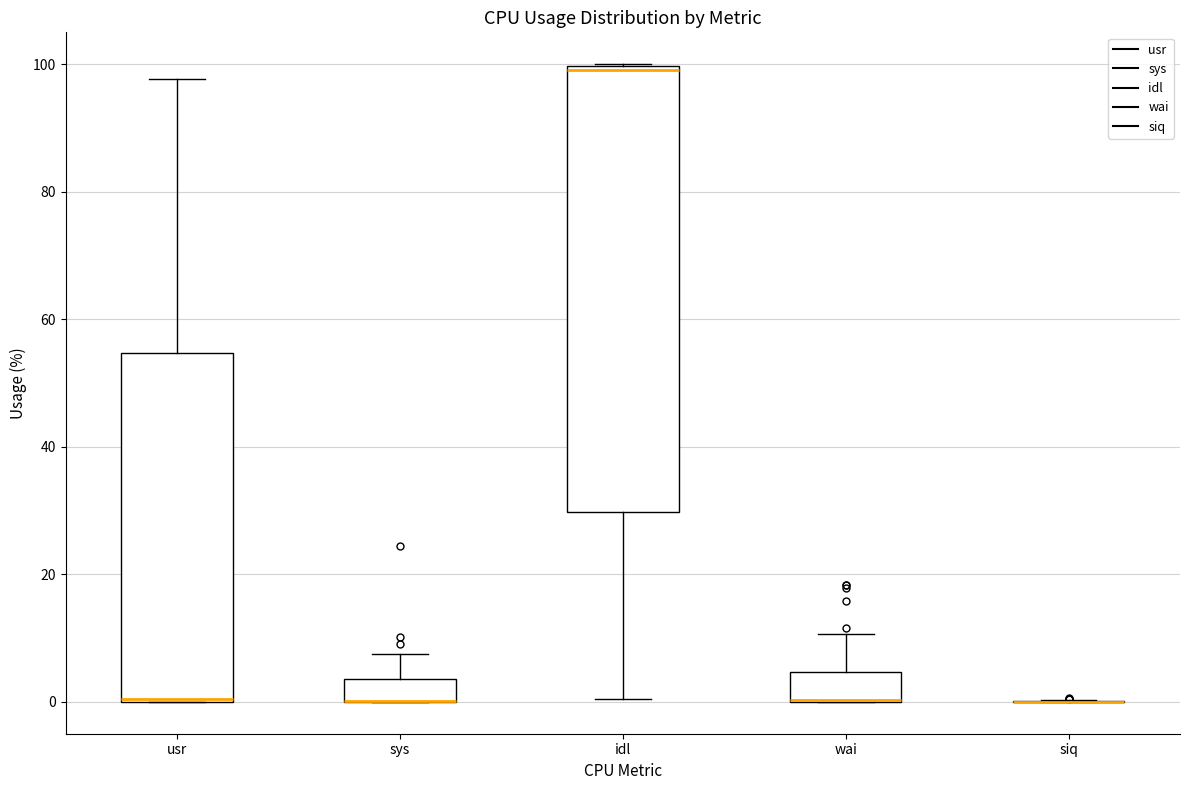

Comparing the boxes themselves (not the whiskers), which one is the tallest?

idl